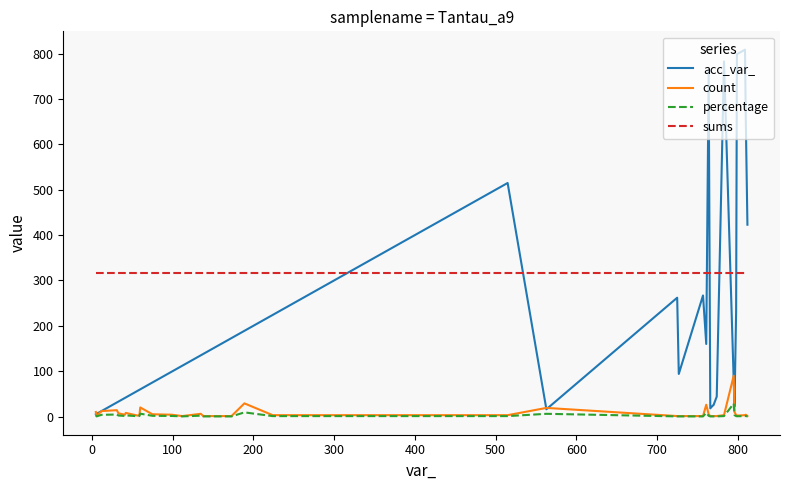

What is the minimum value for percentage?

0.3